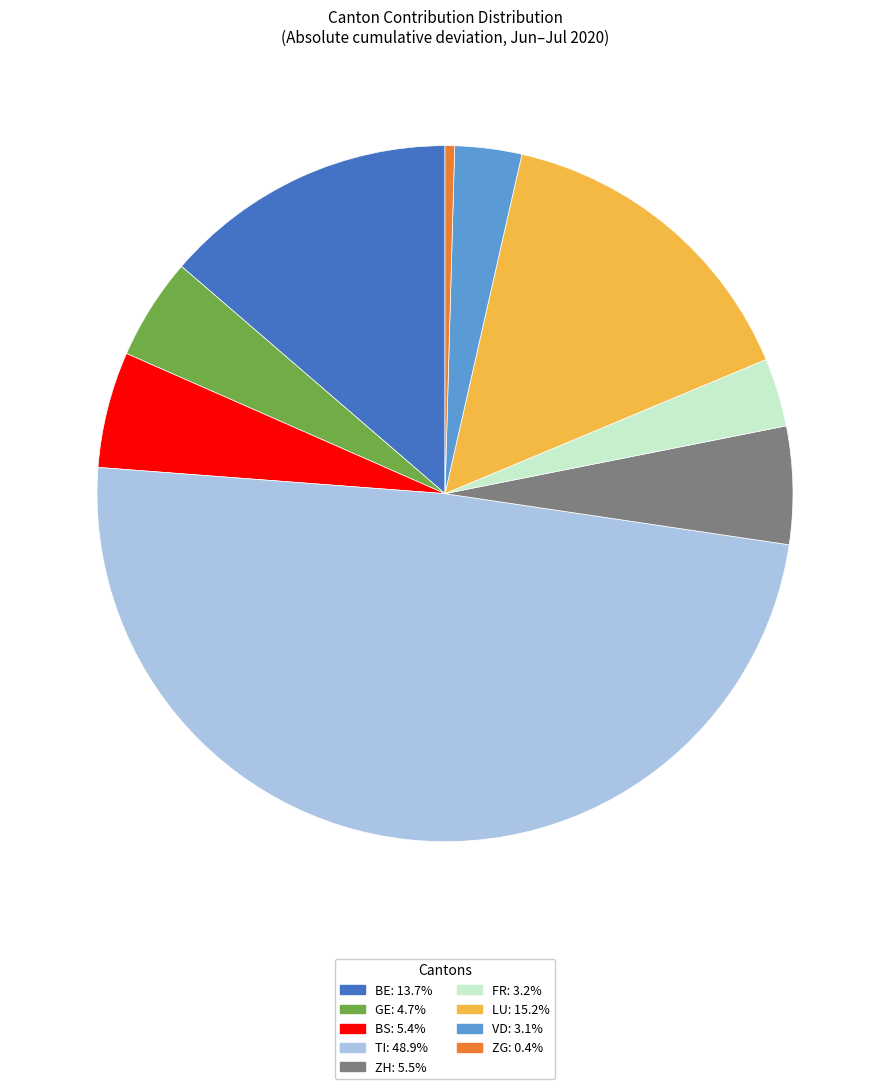

Is there any slice that represents more than half of the pie?

No